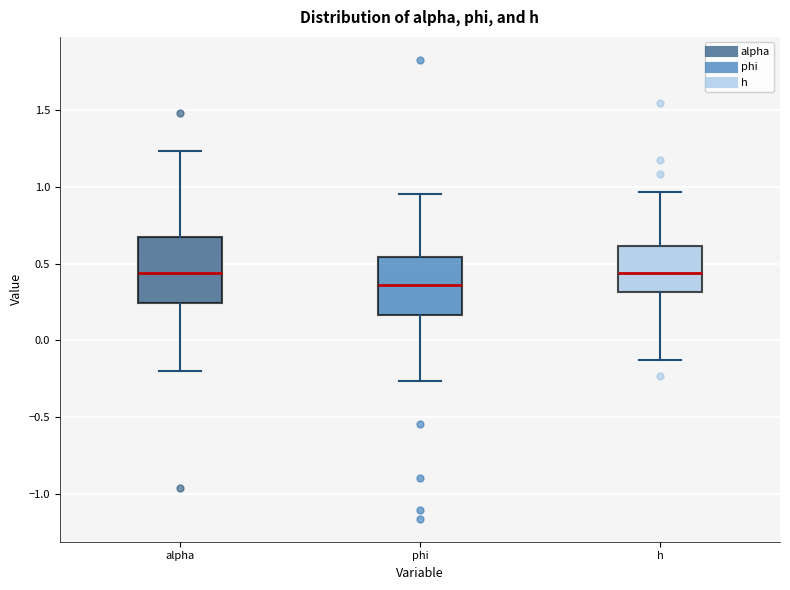

Reading left to right, transcribe this box plot: for each box, give where its median line is, the range the box spans, and where its two whiskers end, as read against the y-axis. The values are not printed on the chart, so give them approximately, as read against the axis.

alpha: median 0.45, box 0.25 to 0.65, whiskers -0.20 to 1.25
phi: median 0.35, box 0.15 to 0.55, whiskers -0.25 to 0.95
h: median 0.45, box 0.30 to 0.60, whiskers -0.15 to 0.95